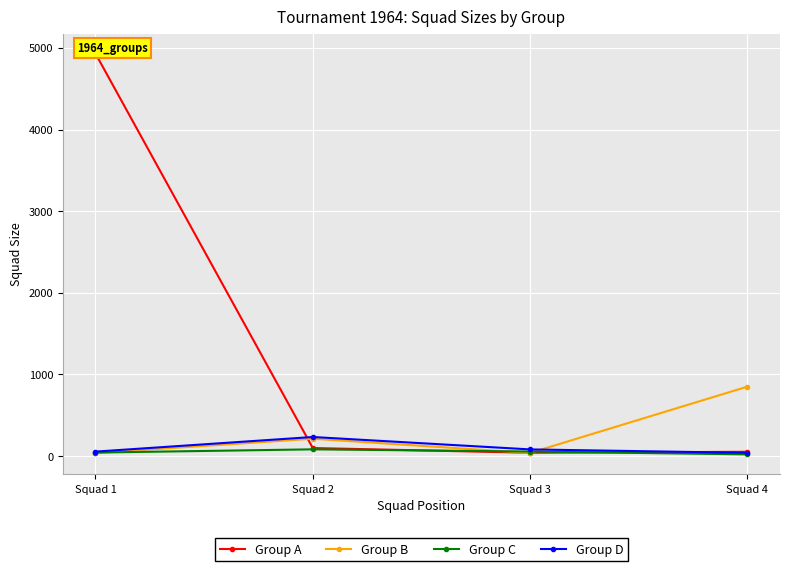

What is the sum of the Group A values at Squad 4 and Squad 1?

4982